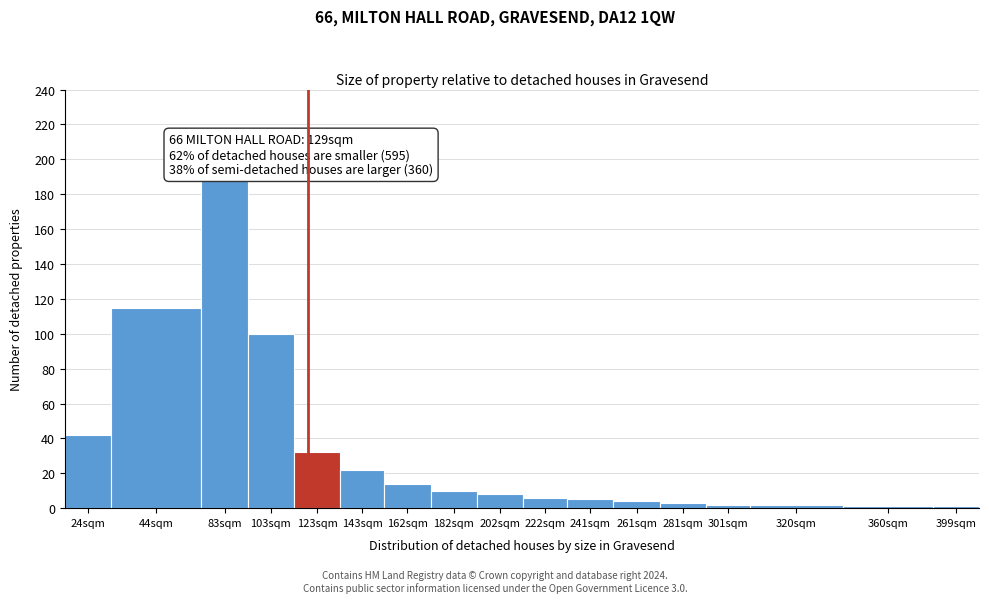

Reading left to right, transcribe all the data shown in this chart.

42	115	190	100	32	22	14	10	8	6	5	4	3	2	2	1	1